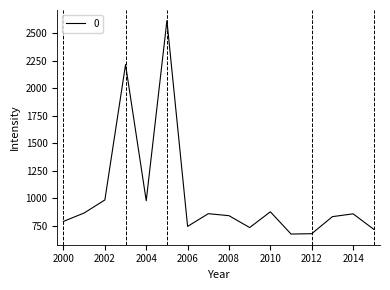

What is the difference between the maximum and minimum values?

1937.6